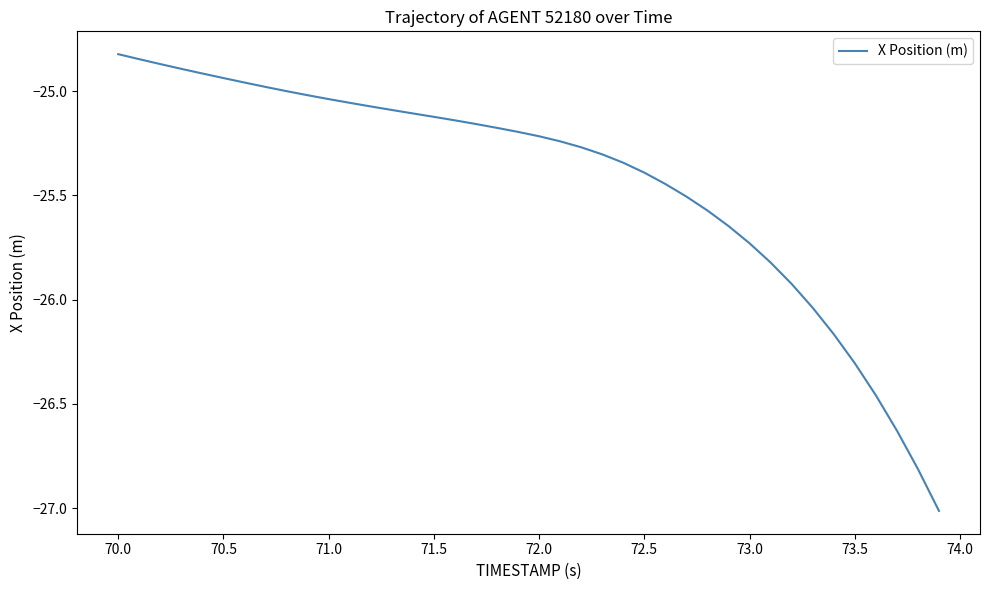

What is the minimum value shown in the chart?

-27.0